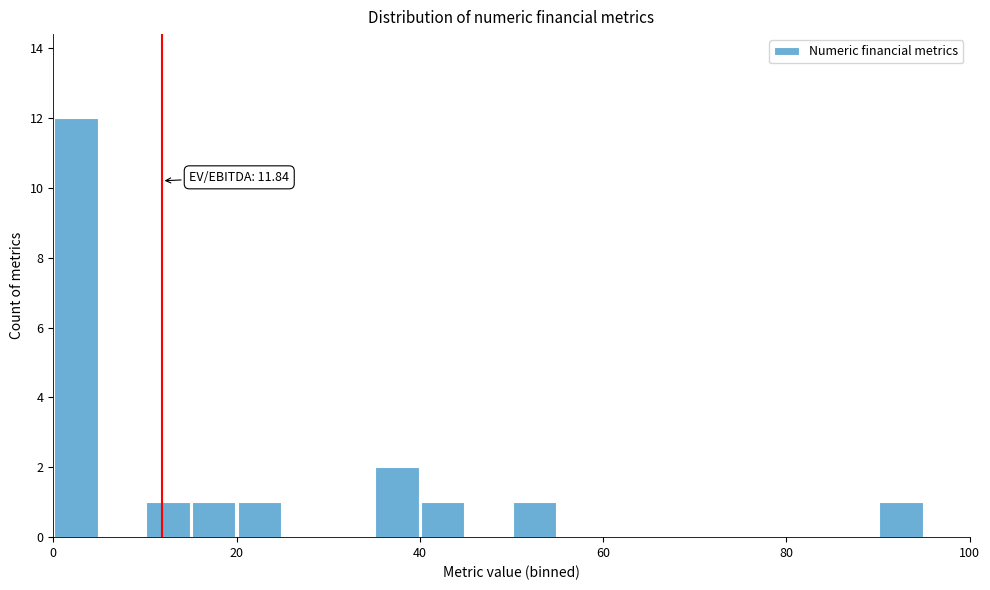

Around what value on the x-axis is the tallest bar? Give the approximate position of its centre, as read against the axis.

2